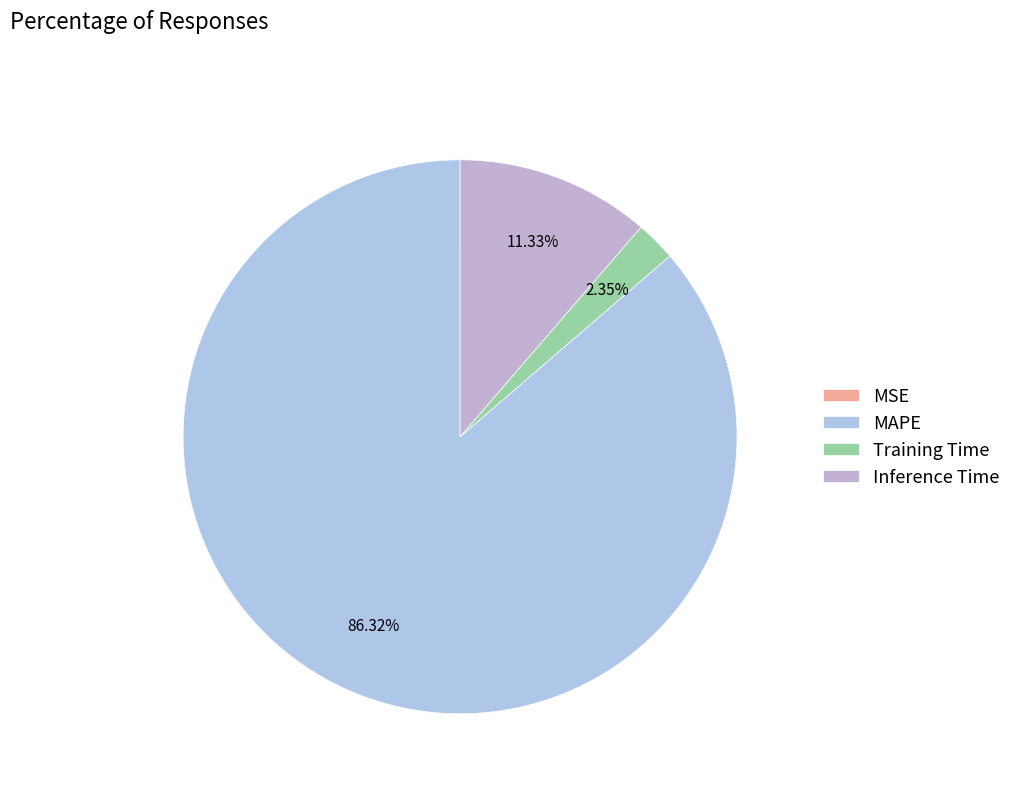

To the nearest percent, what is the average slice percentage?

25%